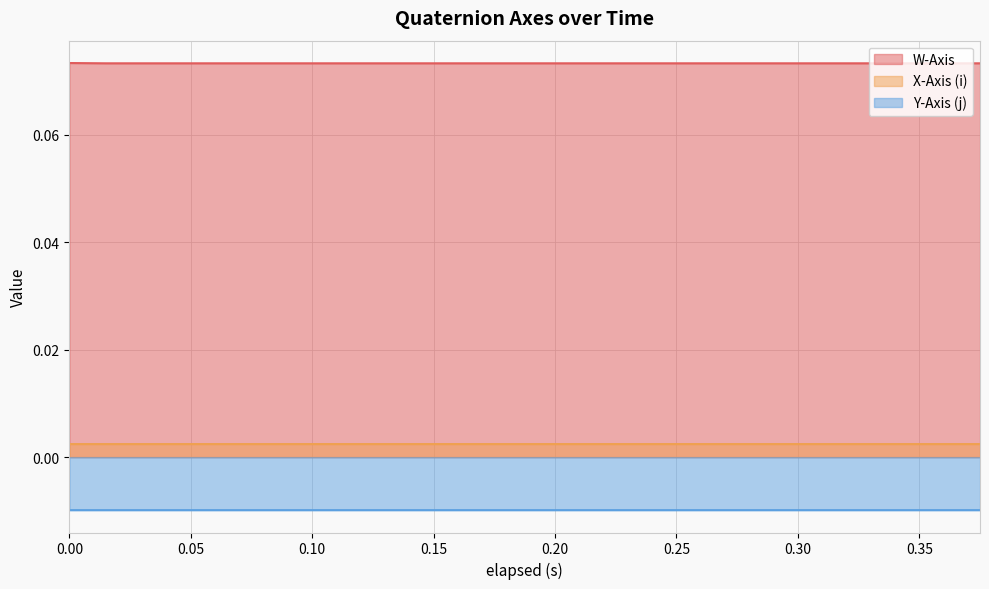

At how many categories does at least one series exceed 0?

20